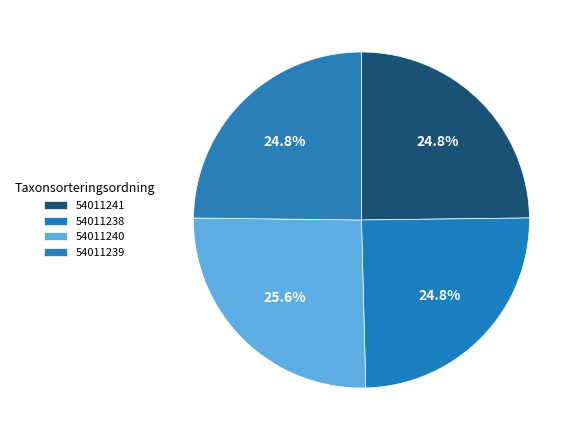

Which slice is the smallest?

54011238